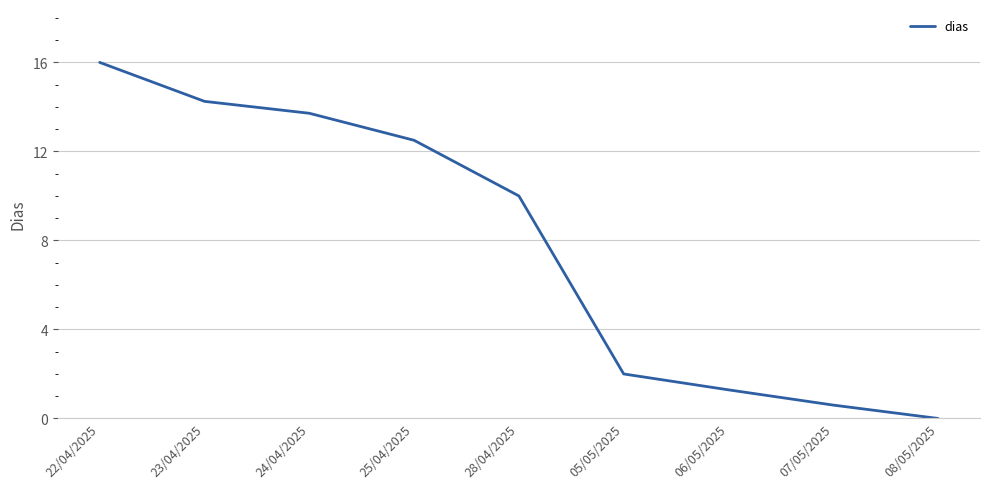

What is the difference between the maximum and minimum values?

16.0